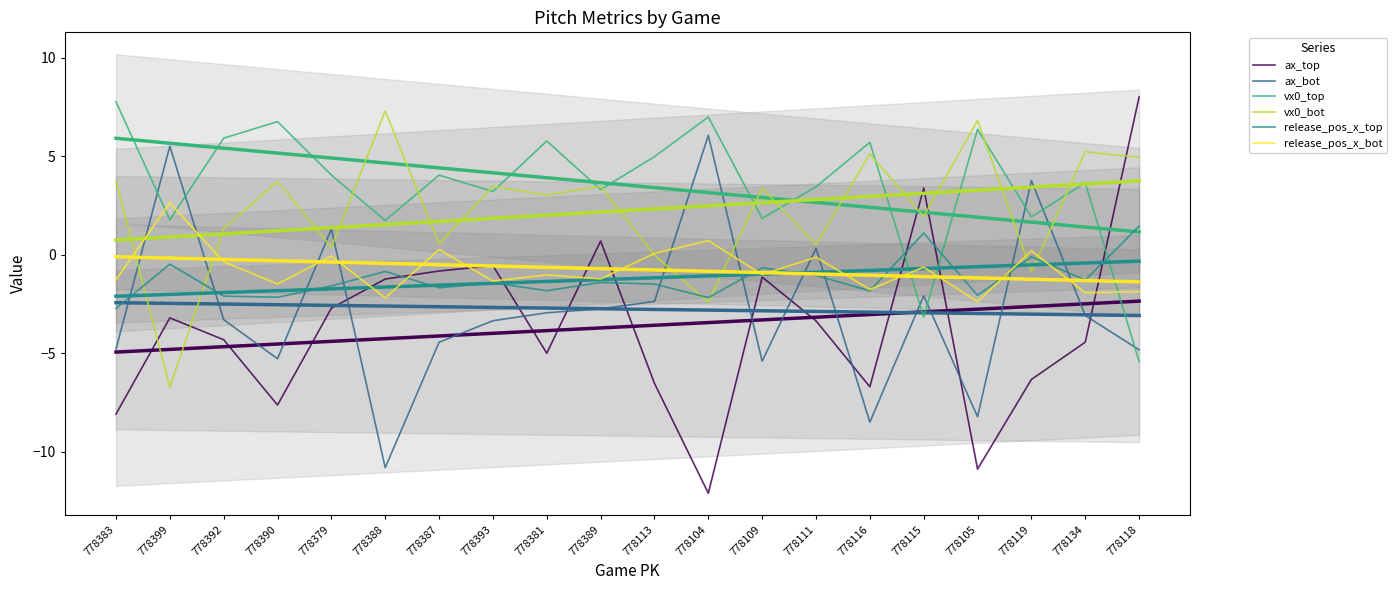

What is the sum of all vx0_bot values?

45.0